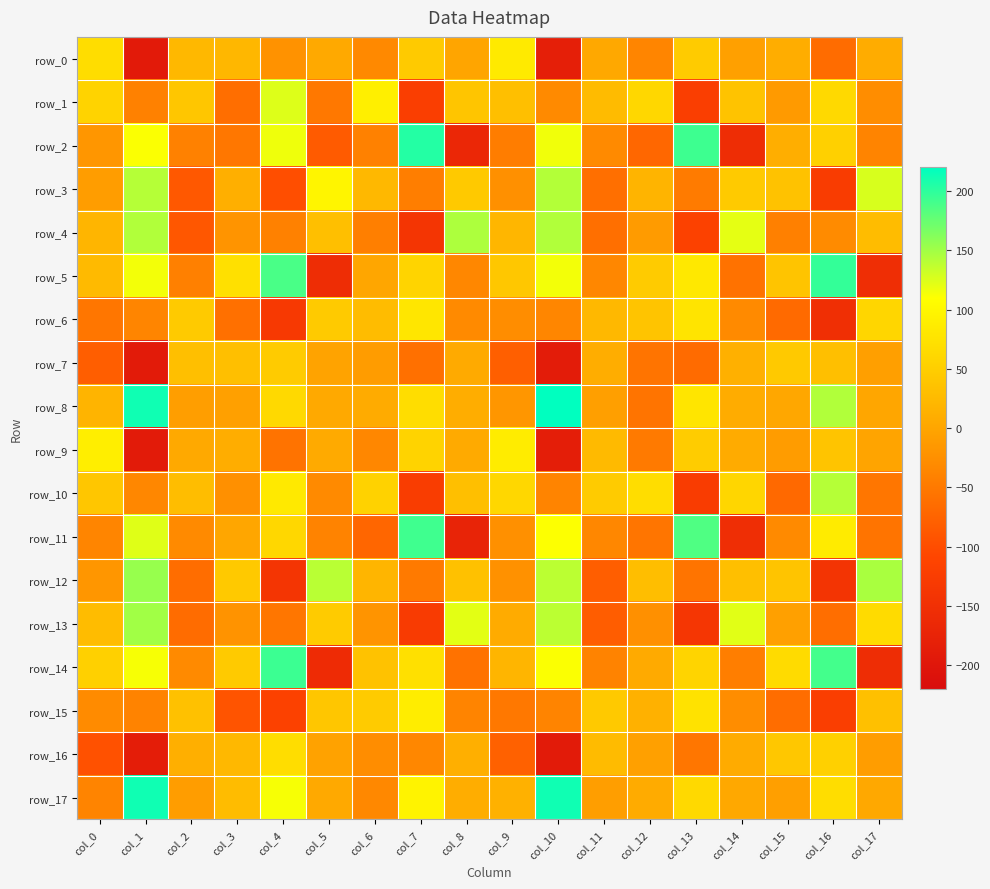

Which series changed the most between col_11 and col_17?

row_12